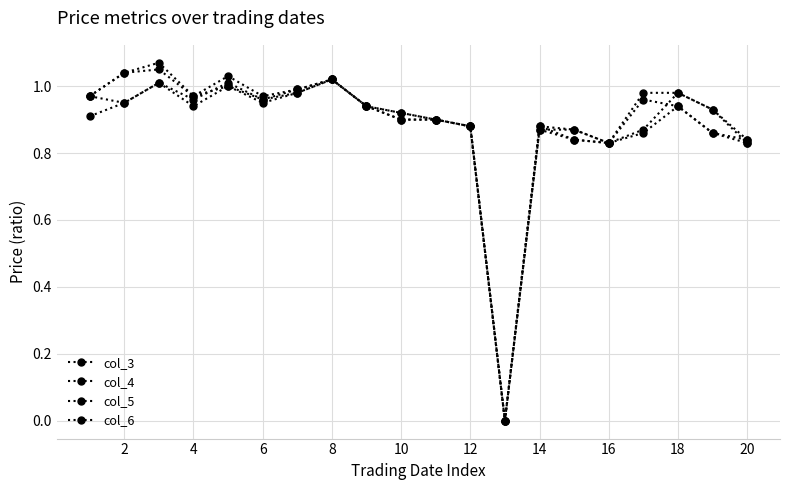

Is this an area chart (filled region under the line)?

No